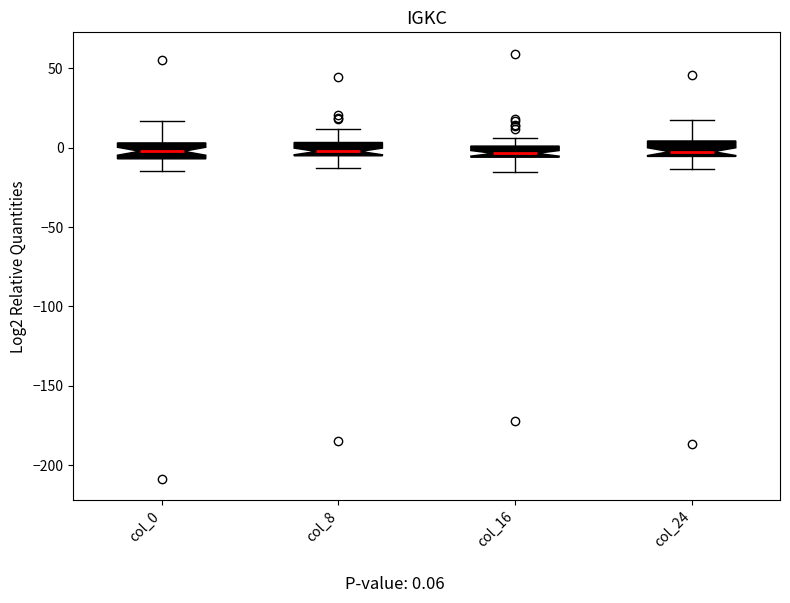

Where does the upper whisker of the box for col_16 end on the y-axis? The values are not printed on the chart, so give them approximately, as read against the axis.

5